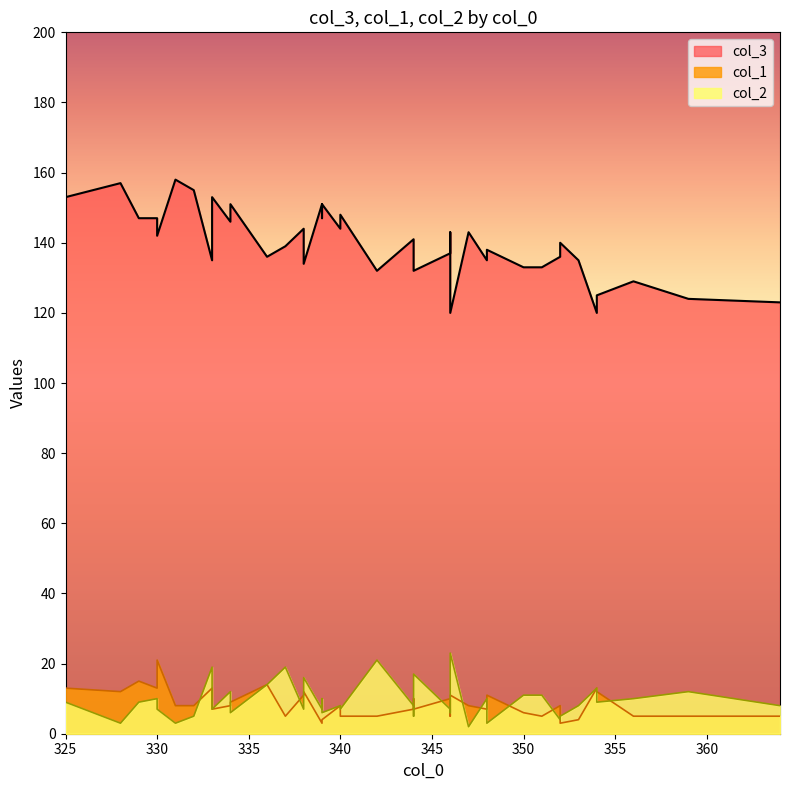

What is the average value of the col_2 series?

9